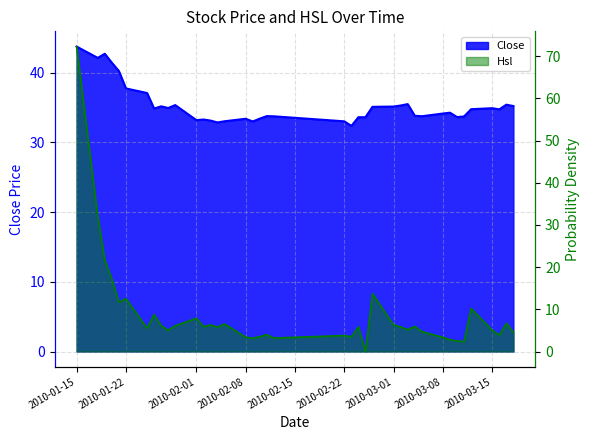

List the series in order of their peak value, lowest first.

Close, Hsl